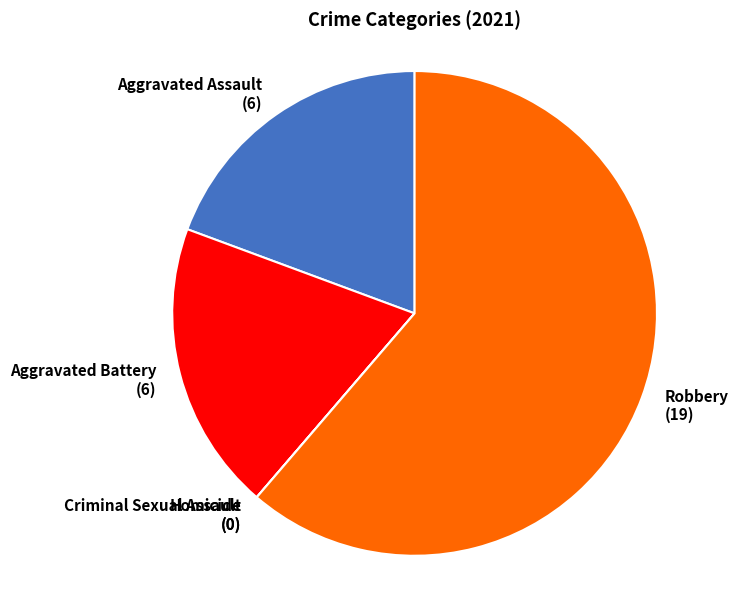

True or false: Aggravated Battery (6) accounts for 6% of the total.

False